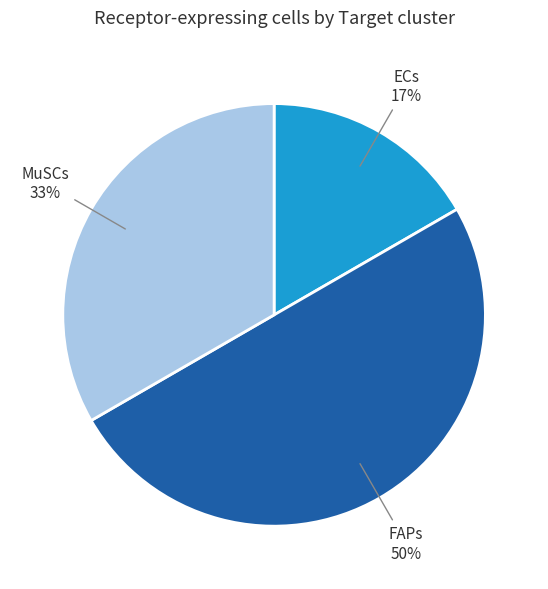

To the nearest percent, what is the combined percentage of FAPs and ECs?

67%